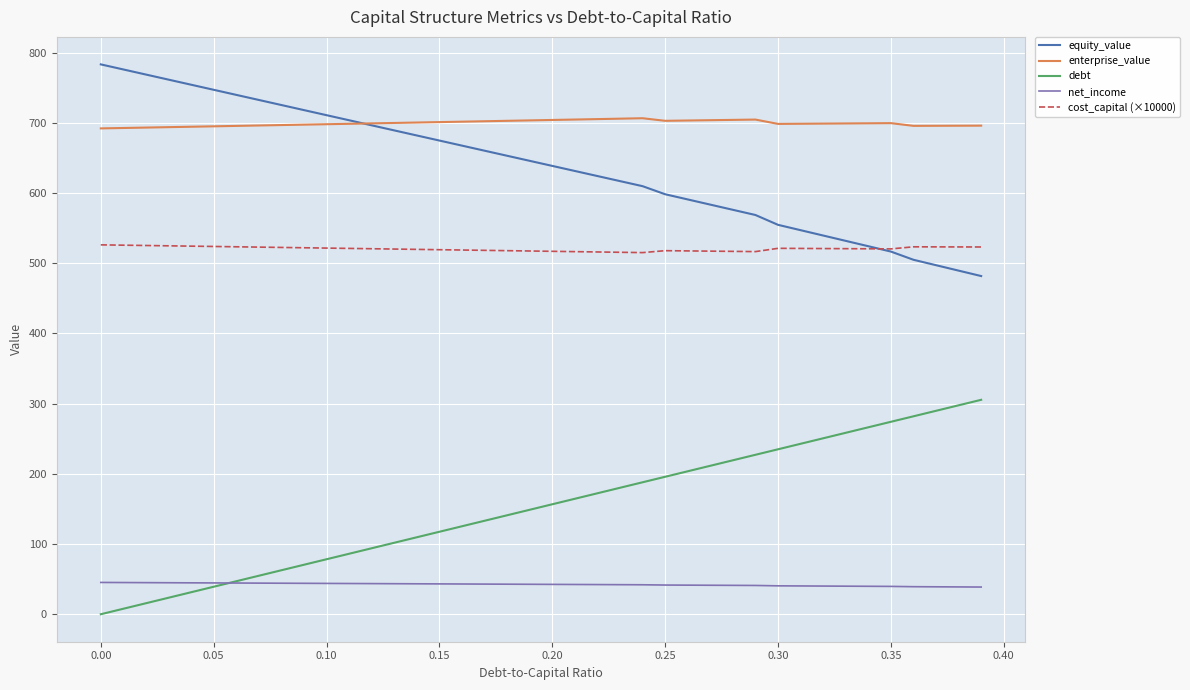

True or false: cost_capital (×10000) and enterprise_value intersect in this chart.

False